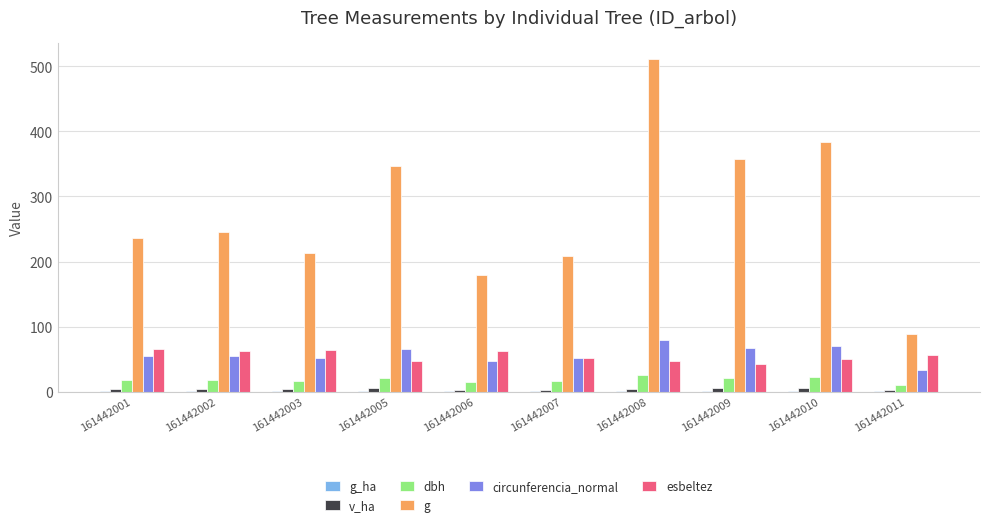

Is the value of circunferencia_normal at 161442009 greater than the value of v_ha at 161442008?

Yes